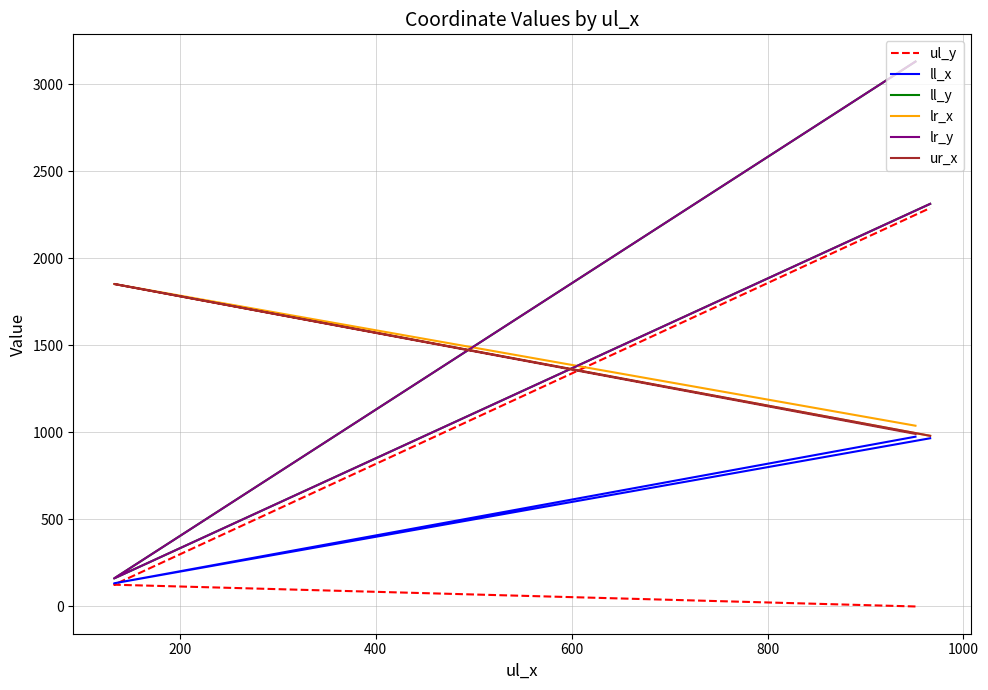

What is the highest value of the ur_x series?

1852